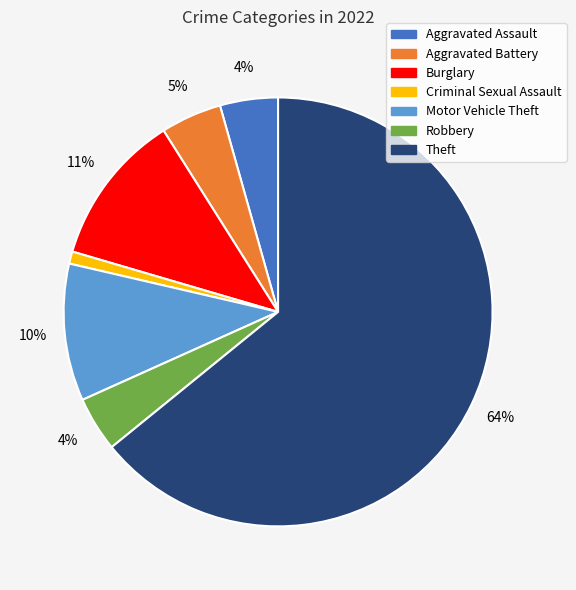

Is there any slice that represents more than half of the pie?

Yes